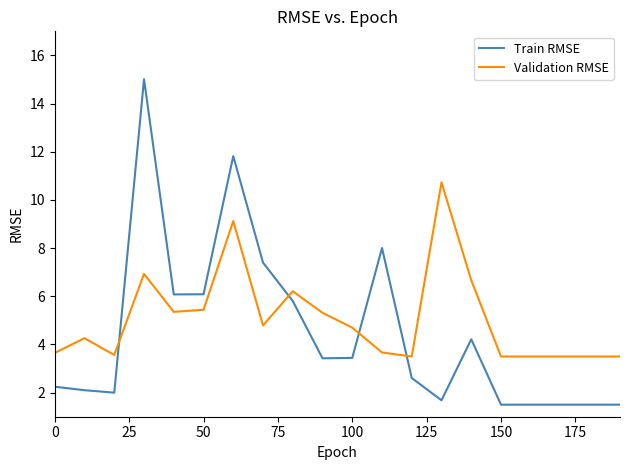

How many times do Validation RMSE and Train RMSE cross each other?

4